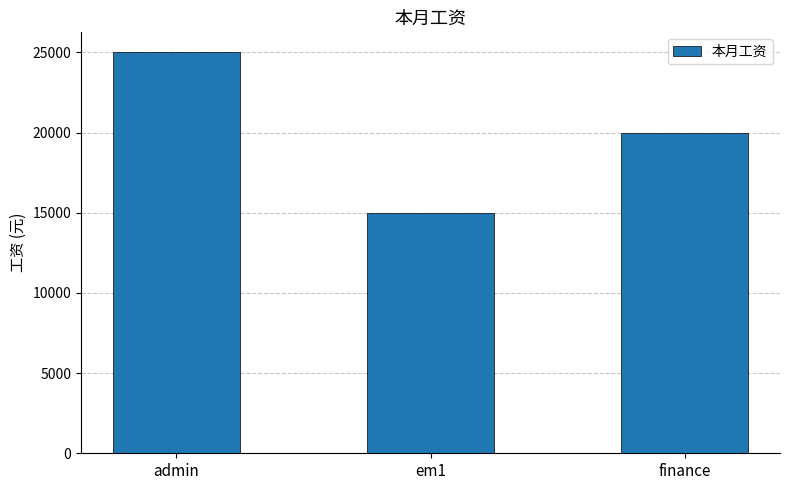

Reading right to left, transcribe all the data shown in this chart.

20000	15000	25000